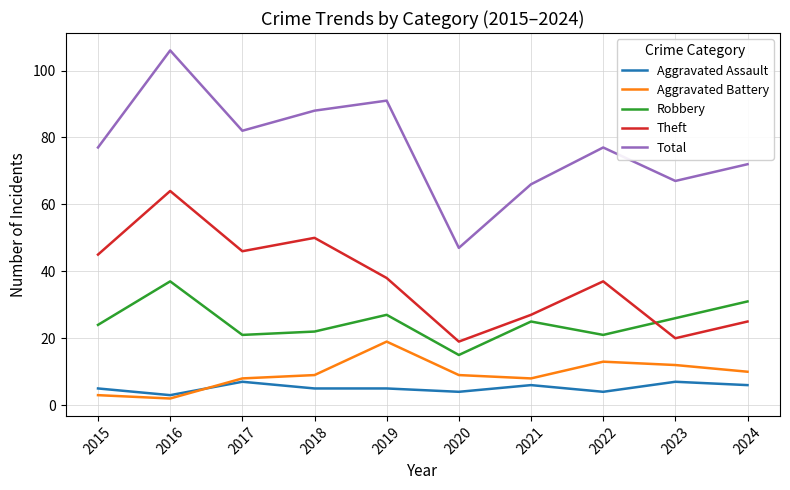

At which category is the sum across all series the highest?

2016